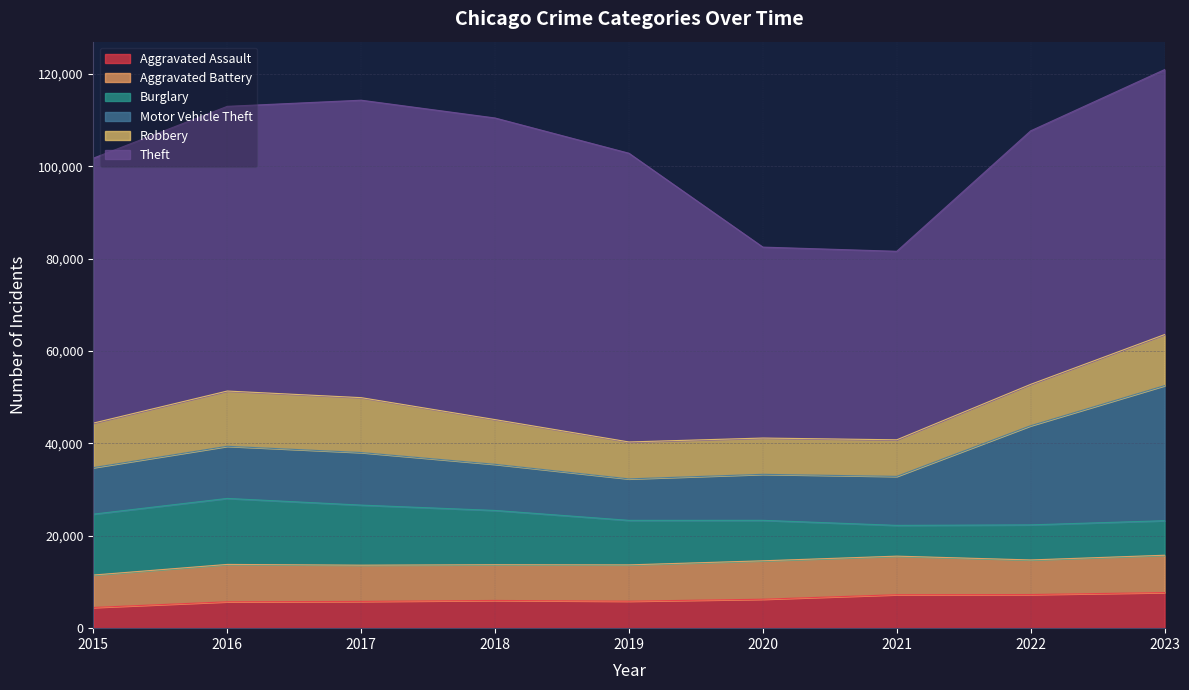

What is the greatest value displayed?

65288